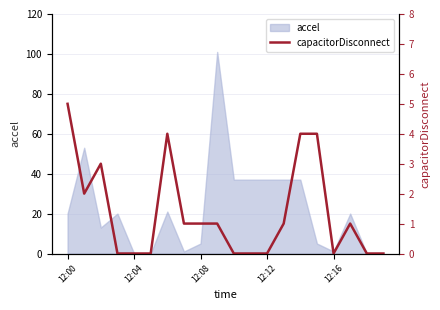

What is the difference between the maximum and minimum values?

5